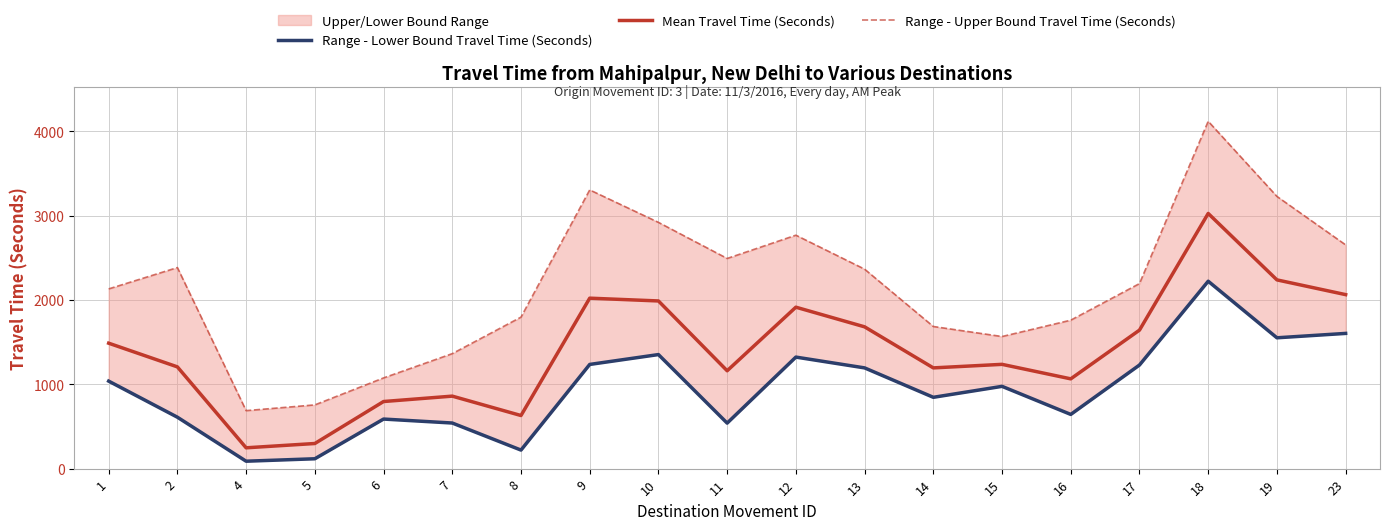

Is this an area chart (filled region under the line)?

No